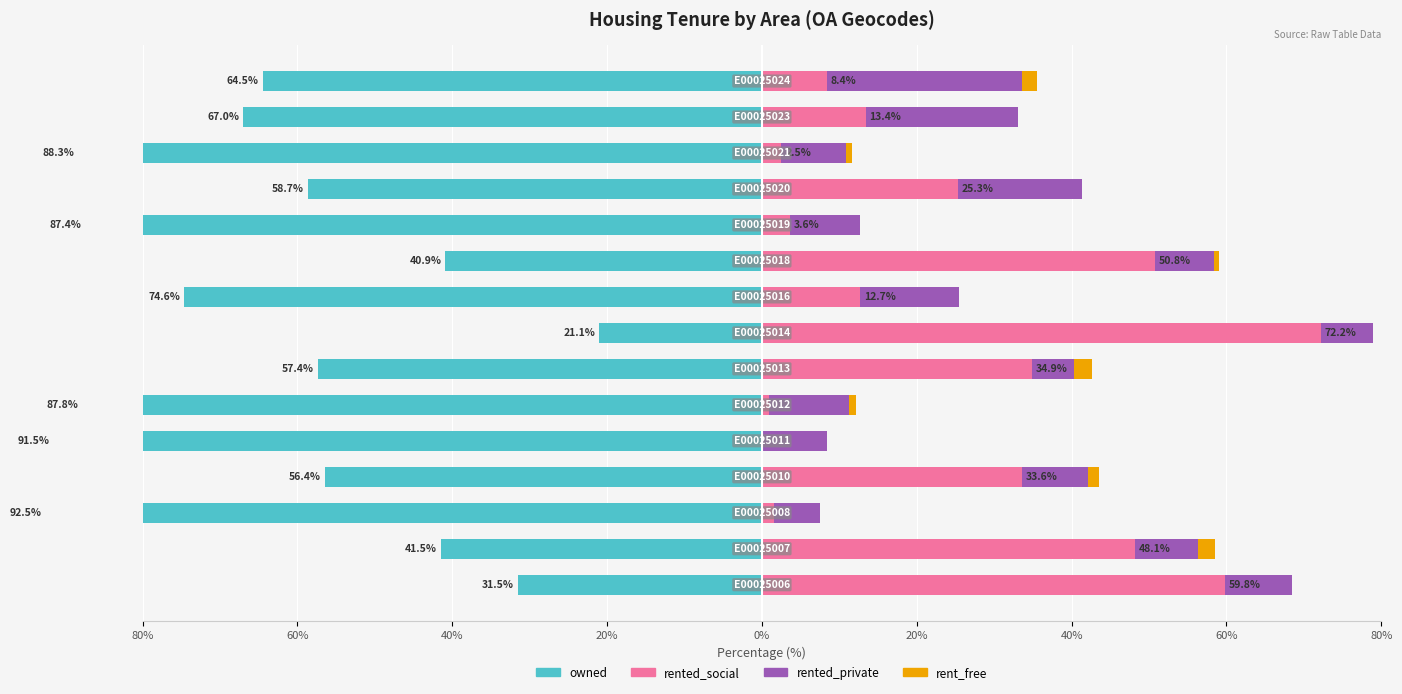

Are the bars horizontal?

Yes